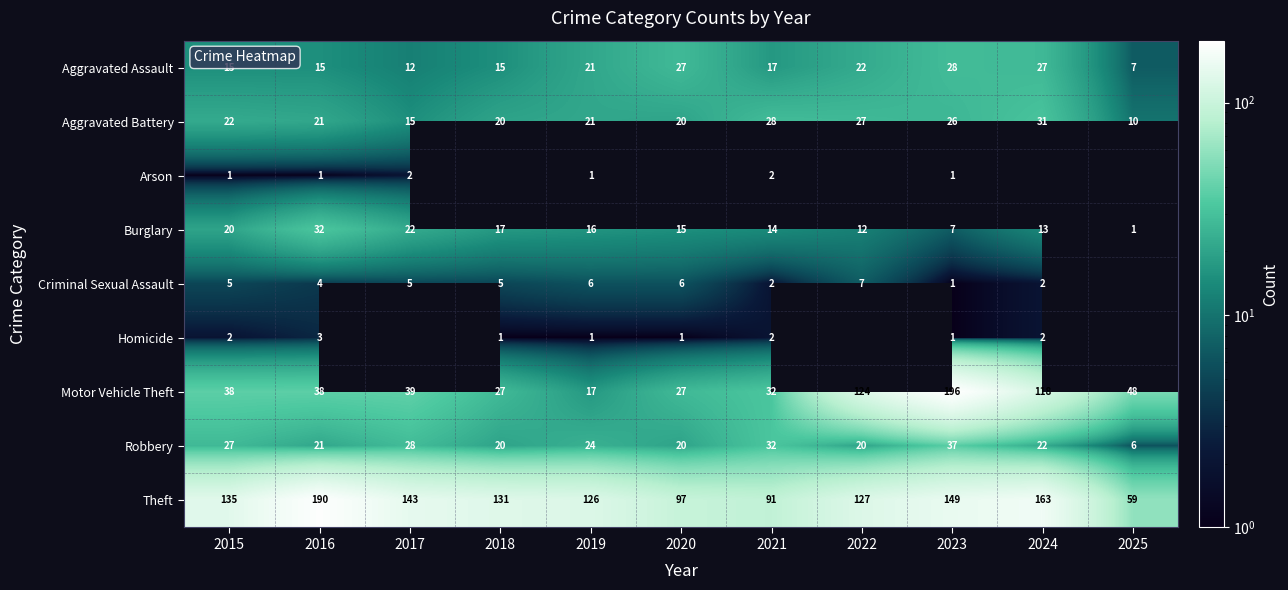

How many data points does each series have?

11